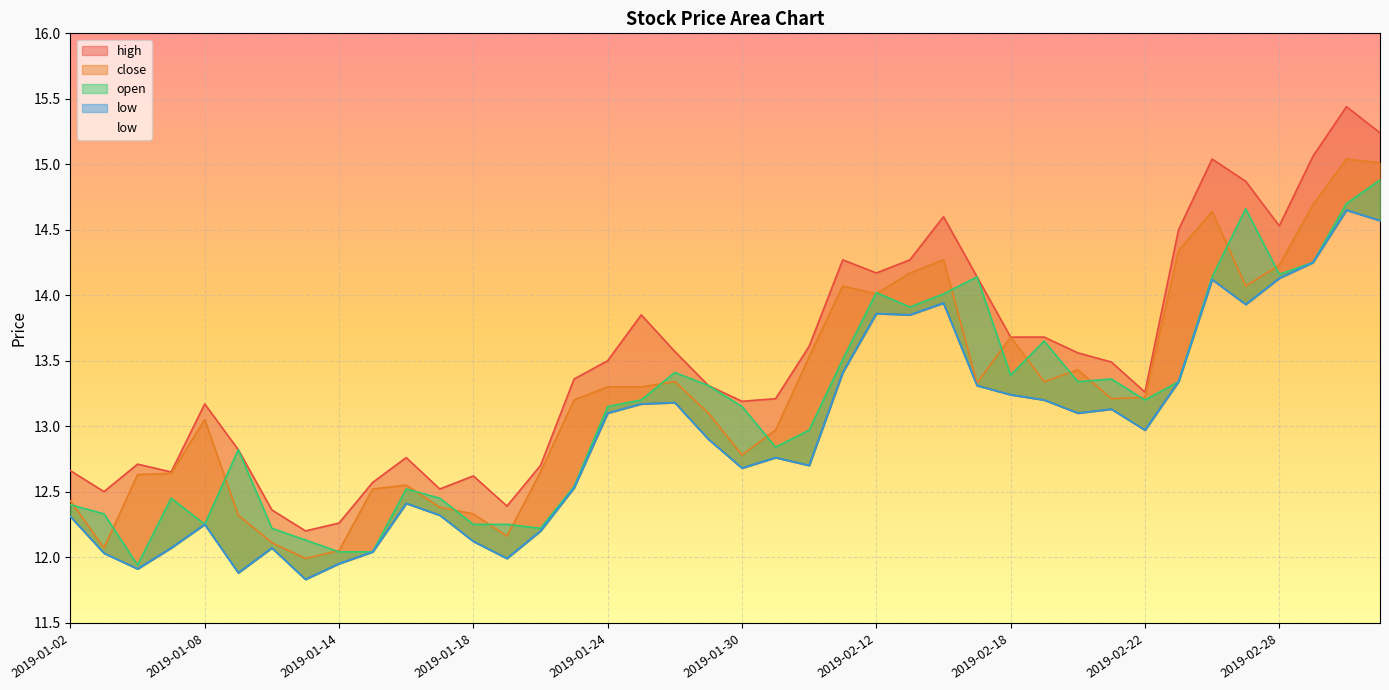

True or false: high and low intersect in this chart.

False